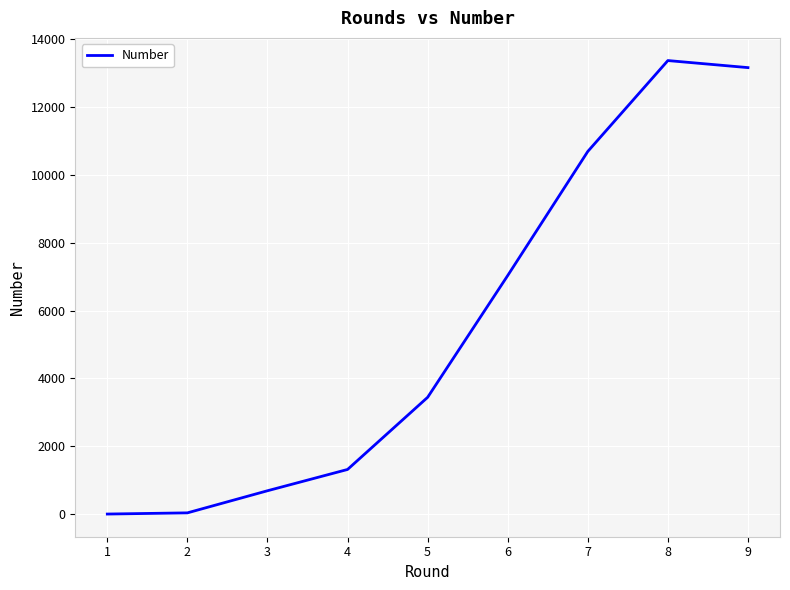

Approximately how many times larger is the value at 5 compared to 6?

0.5